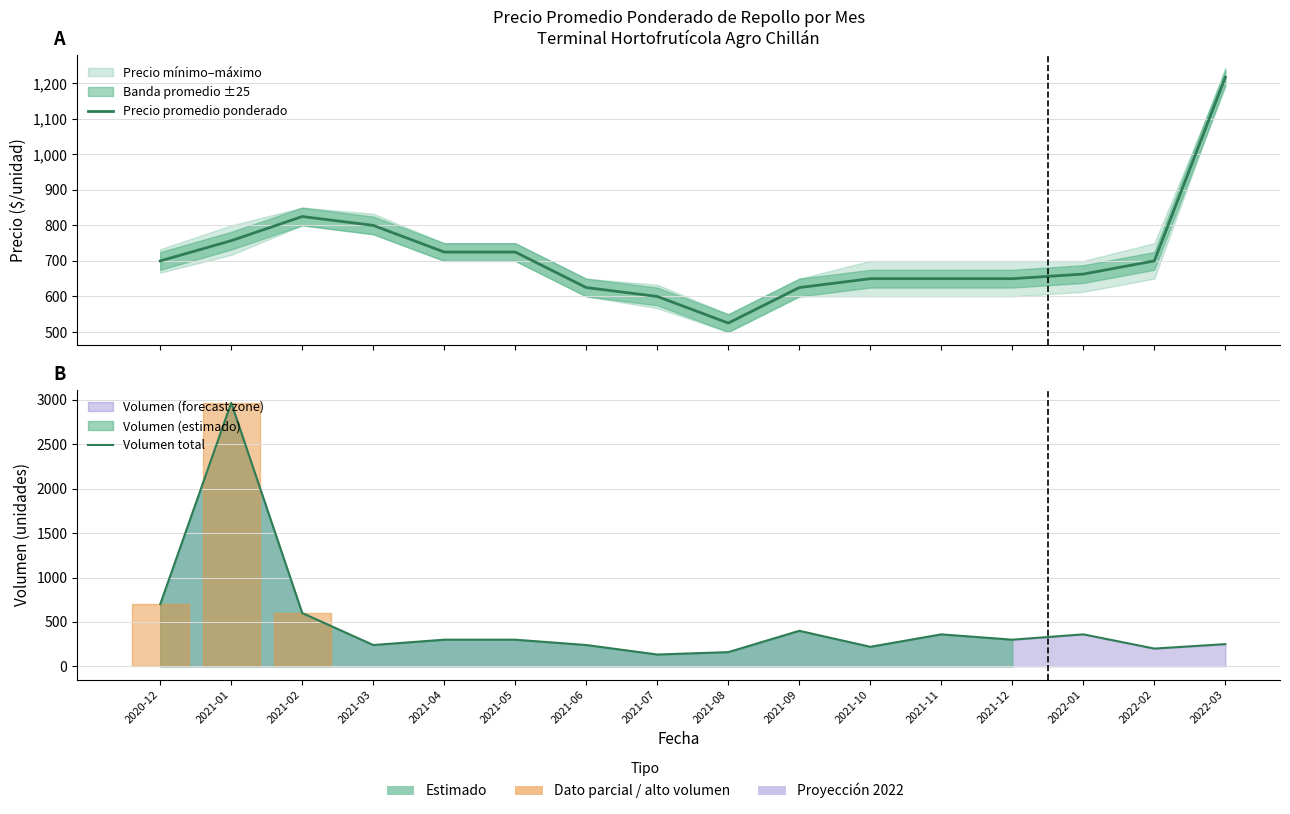

List the series in order of their overall mean, lowest first.

Volumen total, Precio promedio ponderado